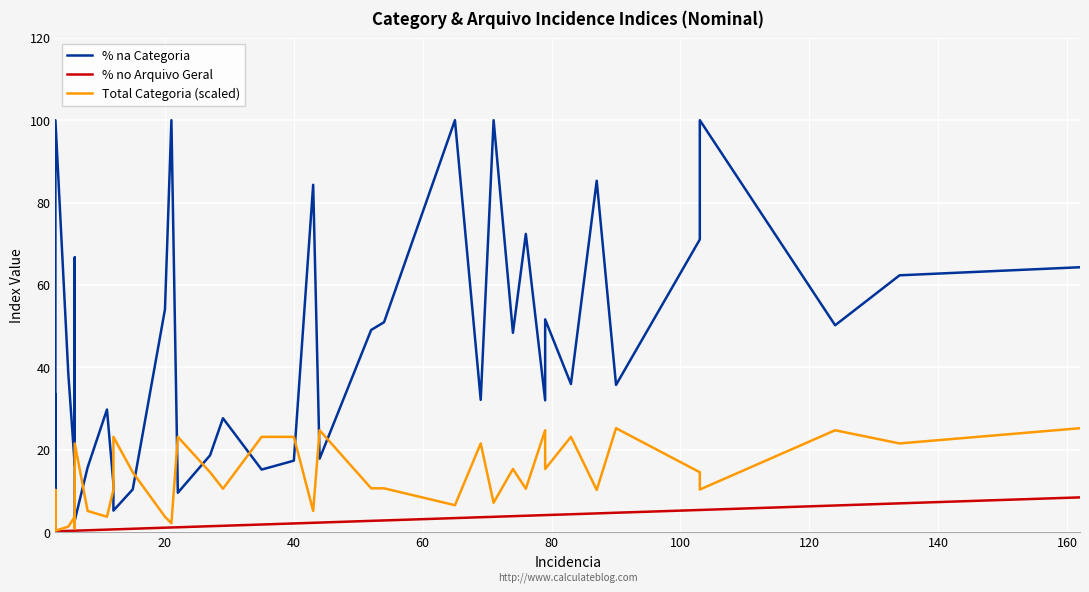

True or false: % no Arquivo Geral and % na Categoria cross at least once.

False